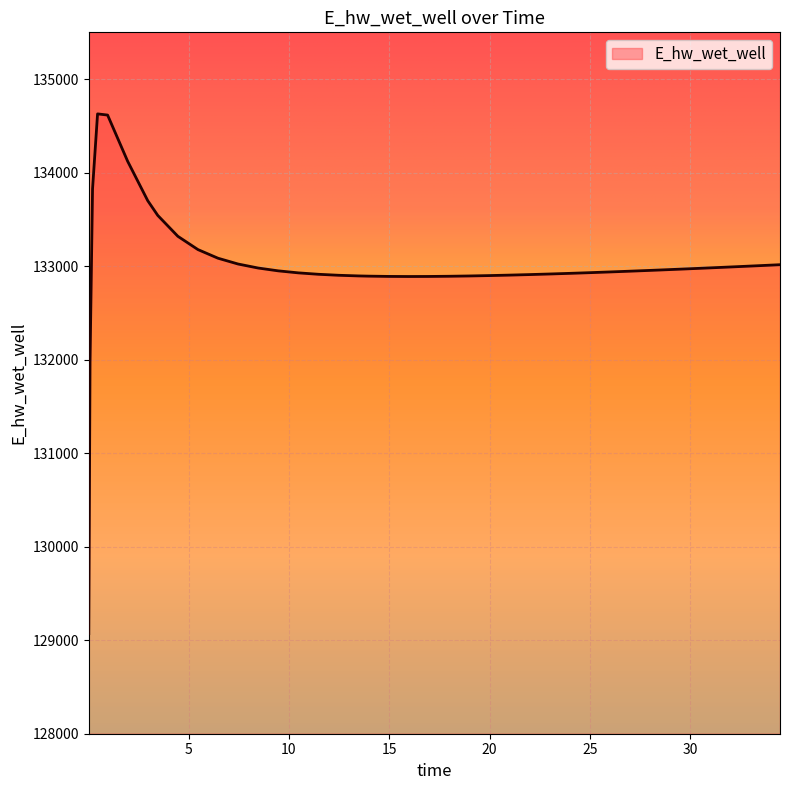

What is the greatest value displayed?

134628.0